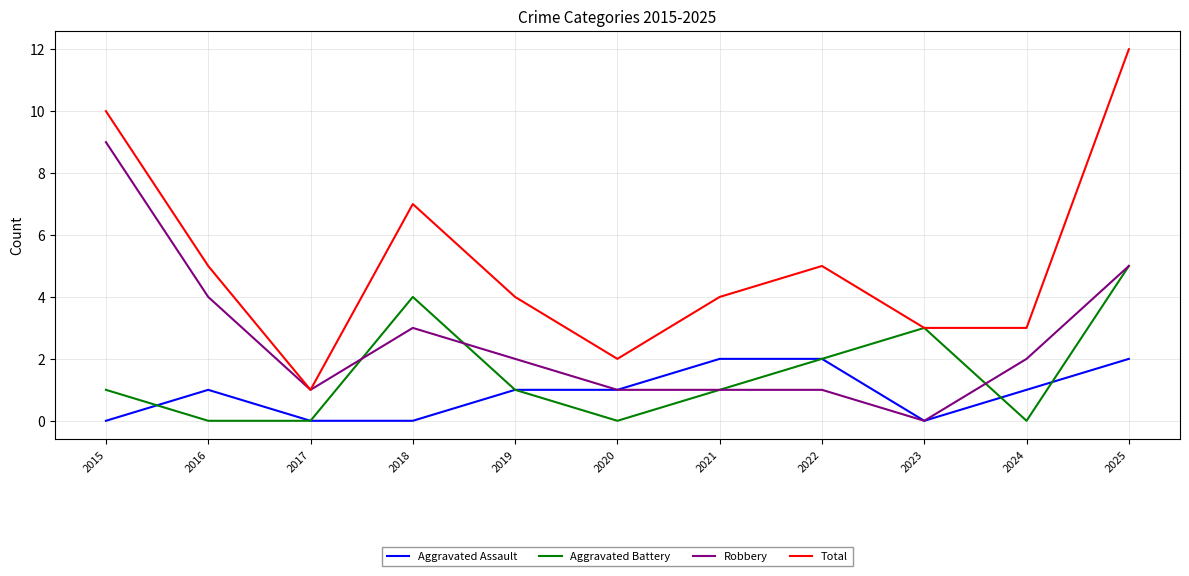

The value of Aggravated Battery at 2025 is 8. True or false?

False